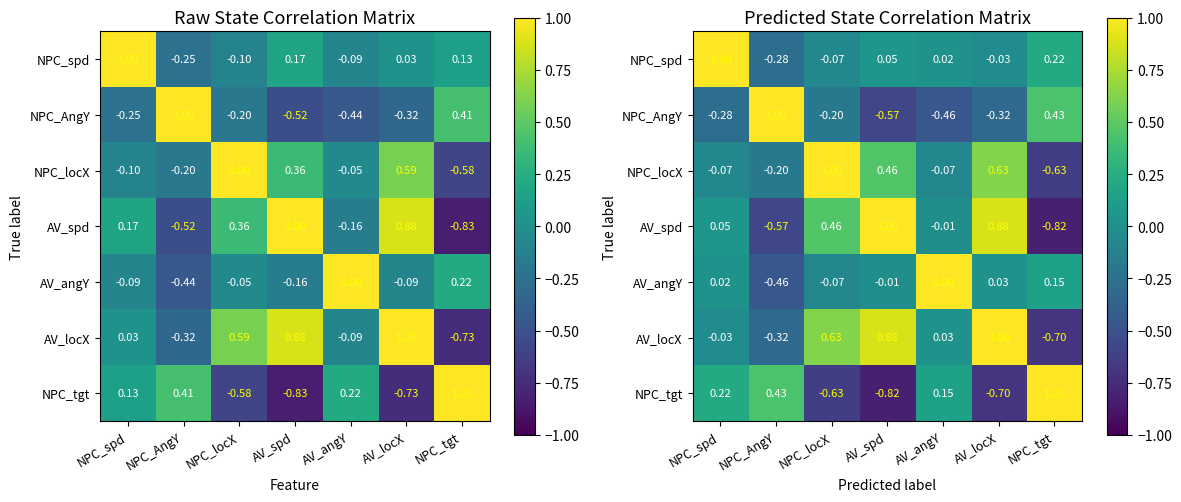

Which series changed the most between NPC_locX and AV_angY?

NPC_locX